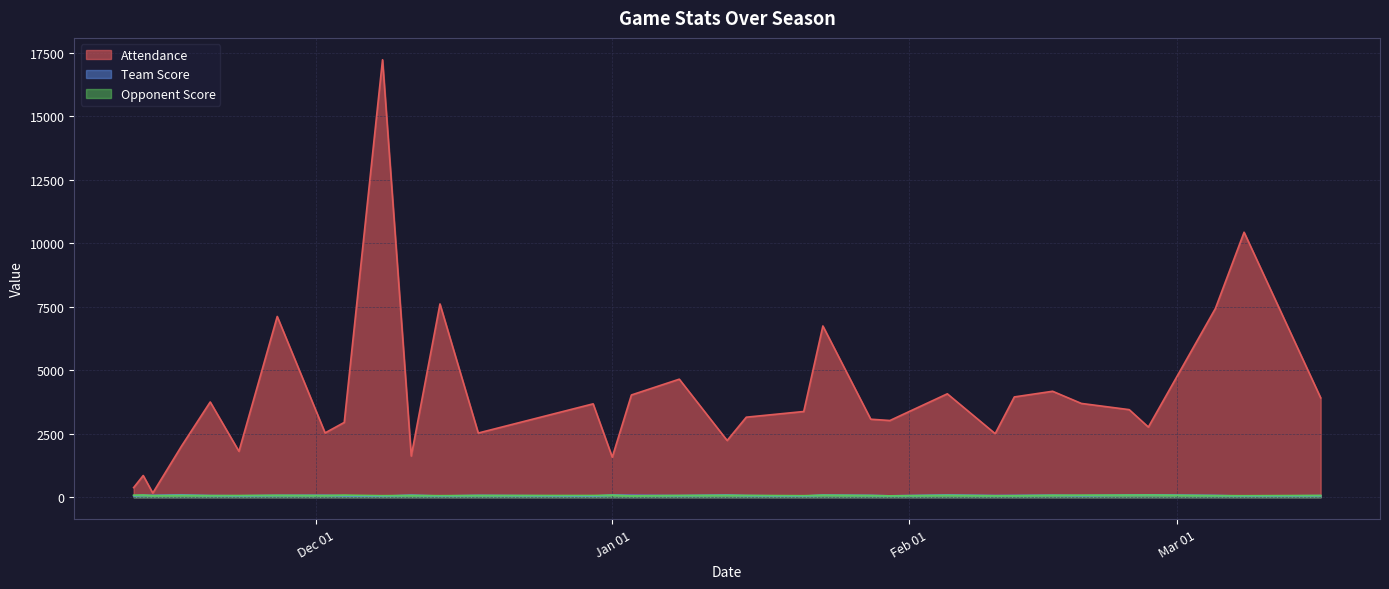

What is the difference between the Opponent Score values at 11/12/2010 and 01/21/2011?

20